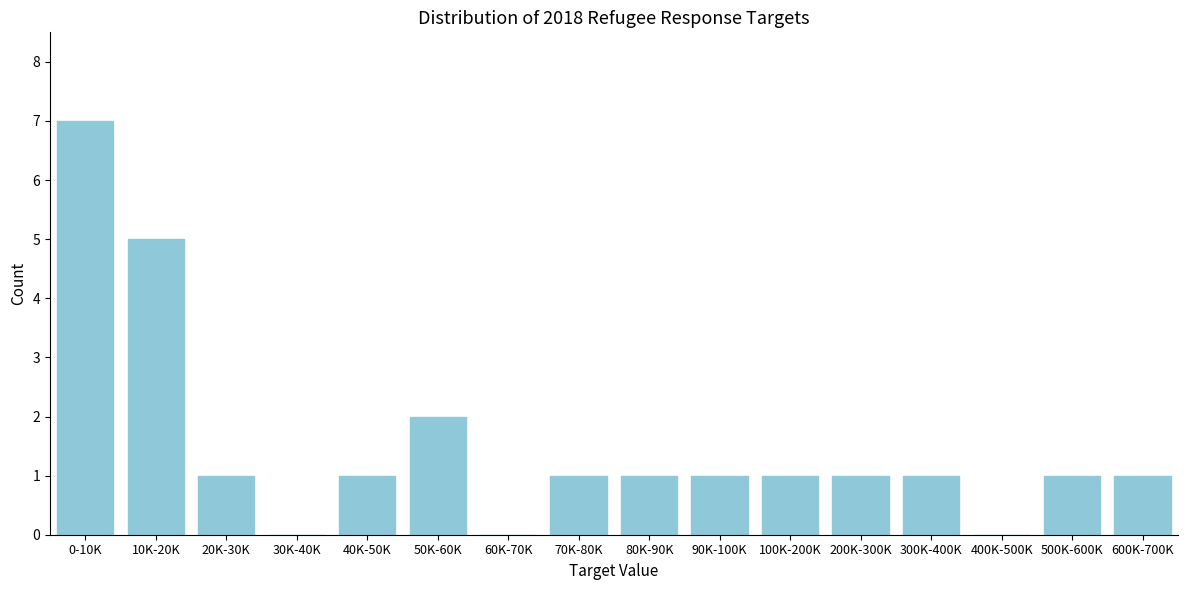

Reading left to right, extract all data points from this chart.

0-10K=7	10K-20K=5	20K-30K=1	30K-40K=0	40K-50K=1	50K-60K=2	60K-70K=0	70K-80K=1	80K-90K=1	90K-100K=1	100K-200K=1	200K-300K=1	300K-400K=1	400K-500K=0	500K-600K=1	600K-700K=1